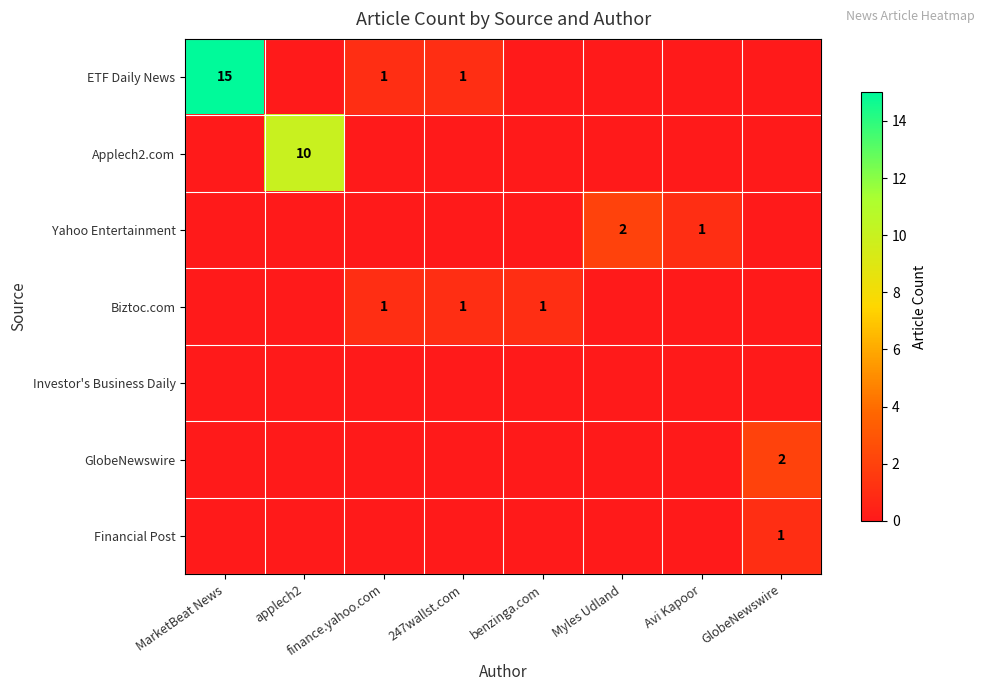

What is the difference between the highest and lowest values at 247wallst.com?

1